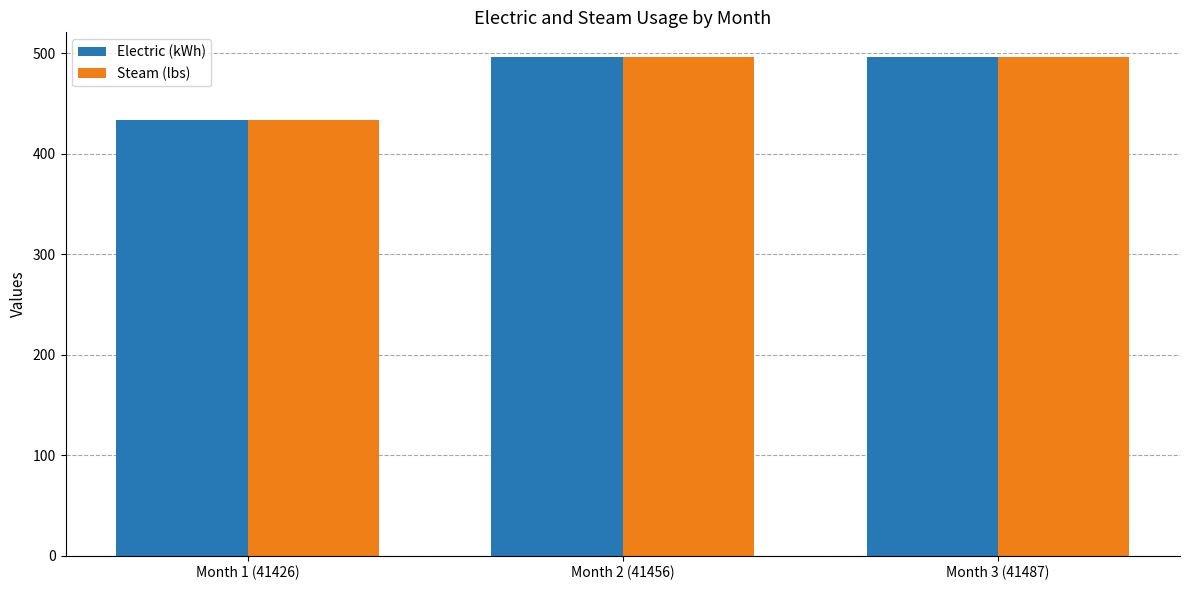

The Steam (lbs) series shows 496 at Month 2 (41456). True or false?

True